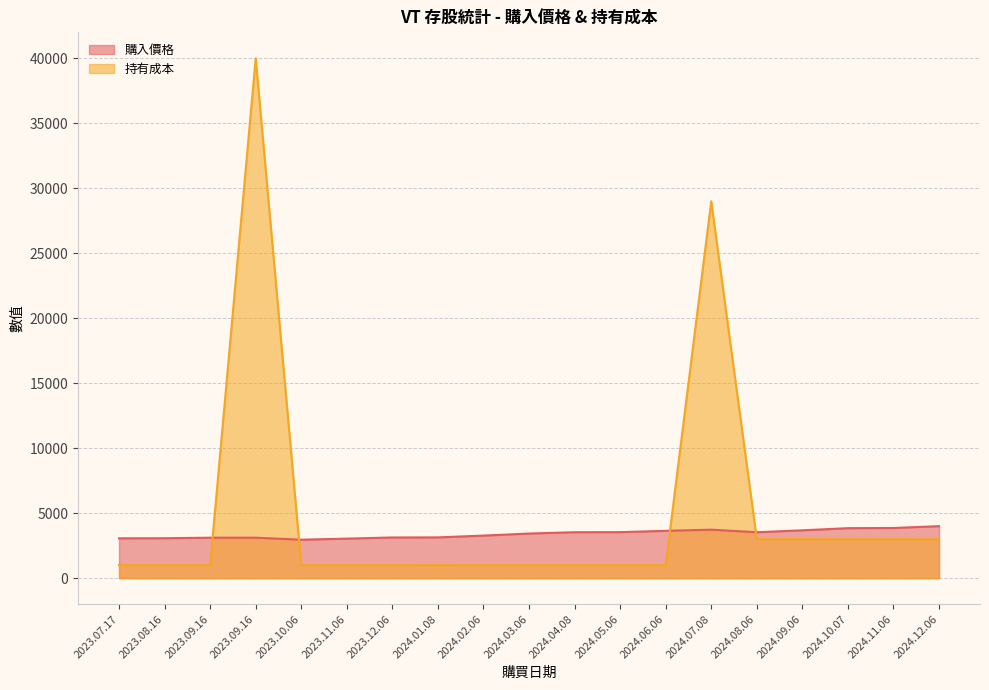

What is the difference between the maximum and minimum values in the 持有成本 series?

39004.0